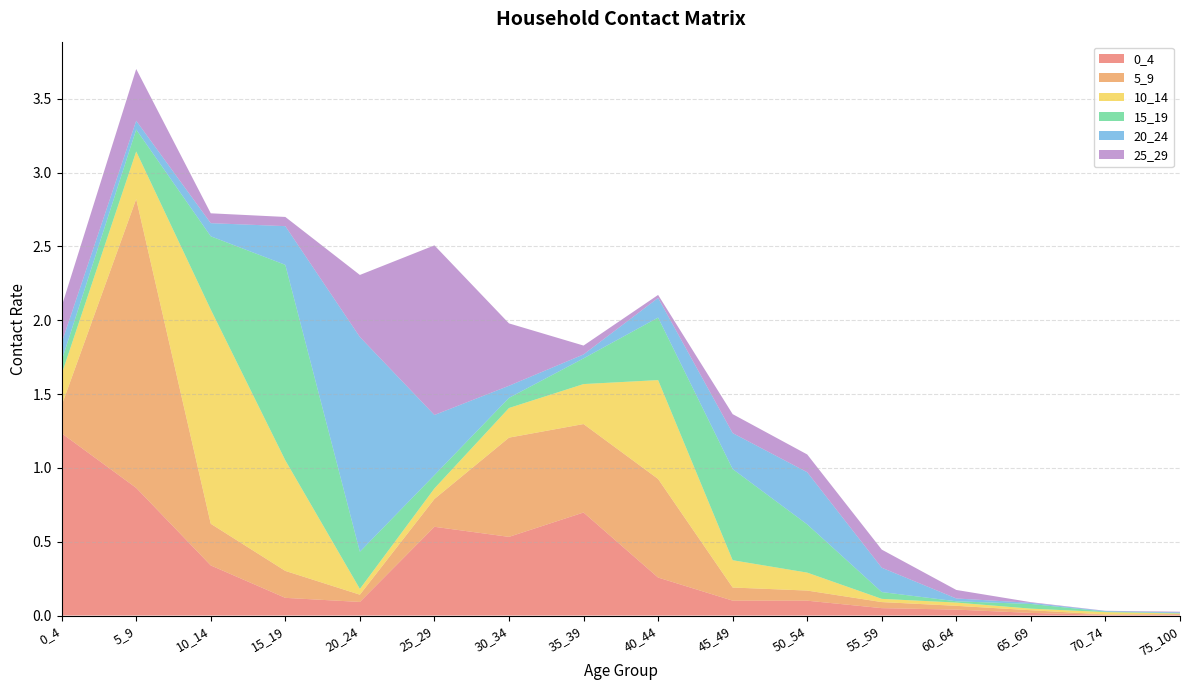

Reading left to right, extract all data points from this chart.

0_4: 0_4=1.2	5_9=0.9	10_14=0.3	15_19=0.1	20_24=0.1	25_29=0.6	30_34=0.5	35_39=0.7	40_44=0.3	45_49=0.1	50_54=0.1	55_59=0.1	60_64=0.0	65_69=0.0	70_74=0.0	75_100=0.0
5_9: 0_4=0.2	5_9=2.0	10_14=0.3	15_19=0.2	20_24=0.0	25_29=0.2	30_34=0.7	35_39=0.6	40_44=0.7	45_49=0.1	50_54=0.1	55_59=0.0	60_64=0.0	65_69=0.0	70_74=0.0	75_100=0.0
10_14: 0_4=0.2	5_9=0.3	10_14=1.5	15_19=0.7	20_24=0.0	25_29=0.1	30_34=0.2	35_39=0.3	40_44=0.7	45_49=0.2	50_54=0.1	55_59=0.0	60_64=0.0	65_69=0.0	70_74=0.0	75_100=0.0
15_19: 0_4=0.1	5_9=0.1	10_14=0.5	15_19=1.3	20_24=0.3	25_29=0.1	30_34=0.1	35_39=0.2	40_44=0.4	45_49=0.6	50_54=0.3	55_59=0.0	60_64=0.0	65_69=0.0	70_74=0.0	75_100=0.0
20_24: 0_4=0.1	5_9=0.1	10_14=0.1	15_19=0.3	20_24=1.5	25_29=0.4	30_34=0.1	35_39=0.0	40_44=0.1	45_49=0.2	50_54=0.4	55_59=0.2	60_64=0.0	65_69=0.0	70_74=0.0	75_100=0.0
25_29: 0_4=0.2	5_9=0.4	10_14=0.1	15_19=0.1	20_24=0.4	25_29=1.1	30_34=0.4	35_39=0.1	40_44=0.0	45_49=0.1	50_54=0.1	55_59=0.1	60_64=0.1	65_69=0.0	70_74=0.0	75_100=0.0